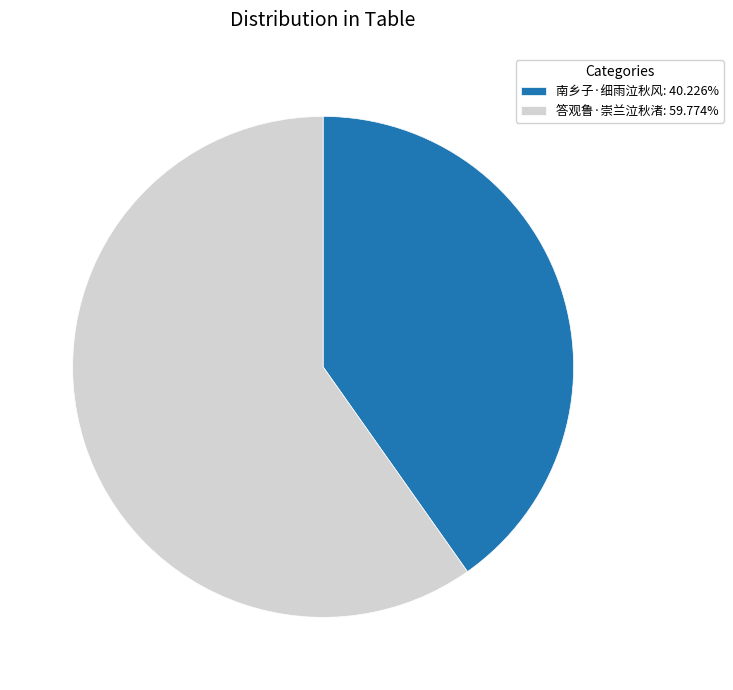

What is the ratio of the value at 南乡子·细雨泣秋风: 40.226% to the value at 答观鲁·崇兰泣秋渚: 59.774%?

0.7